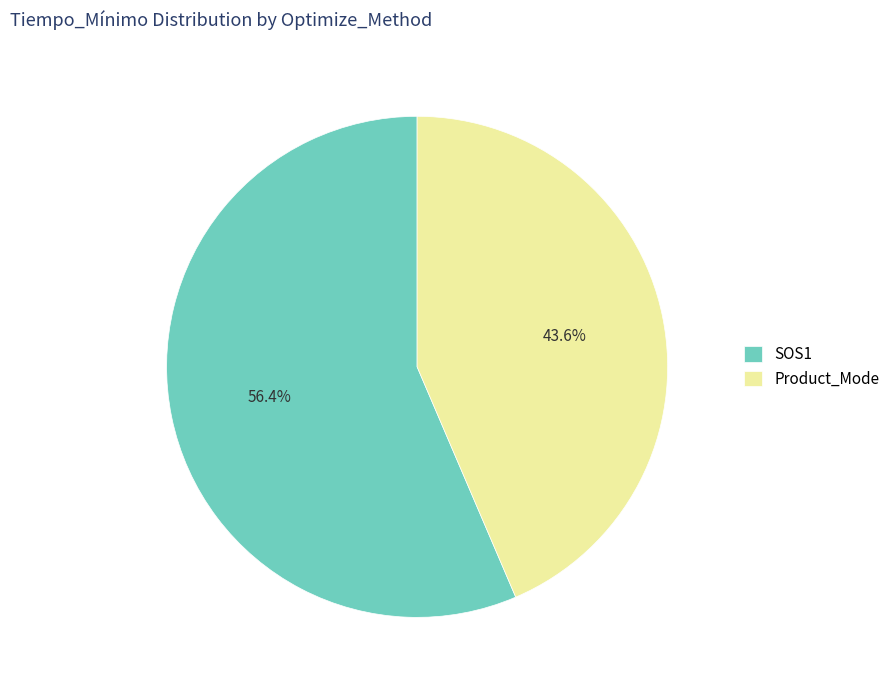

Rank the categories by value from lowest to highest.

Product_Mode, SOS1